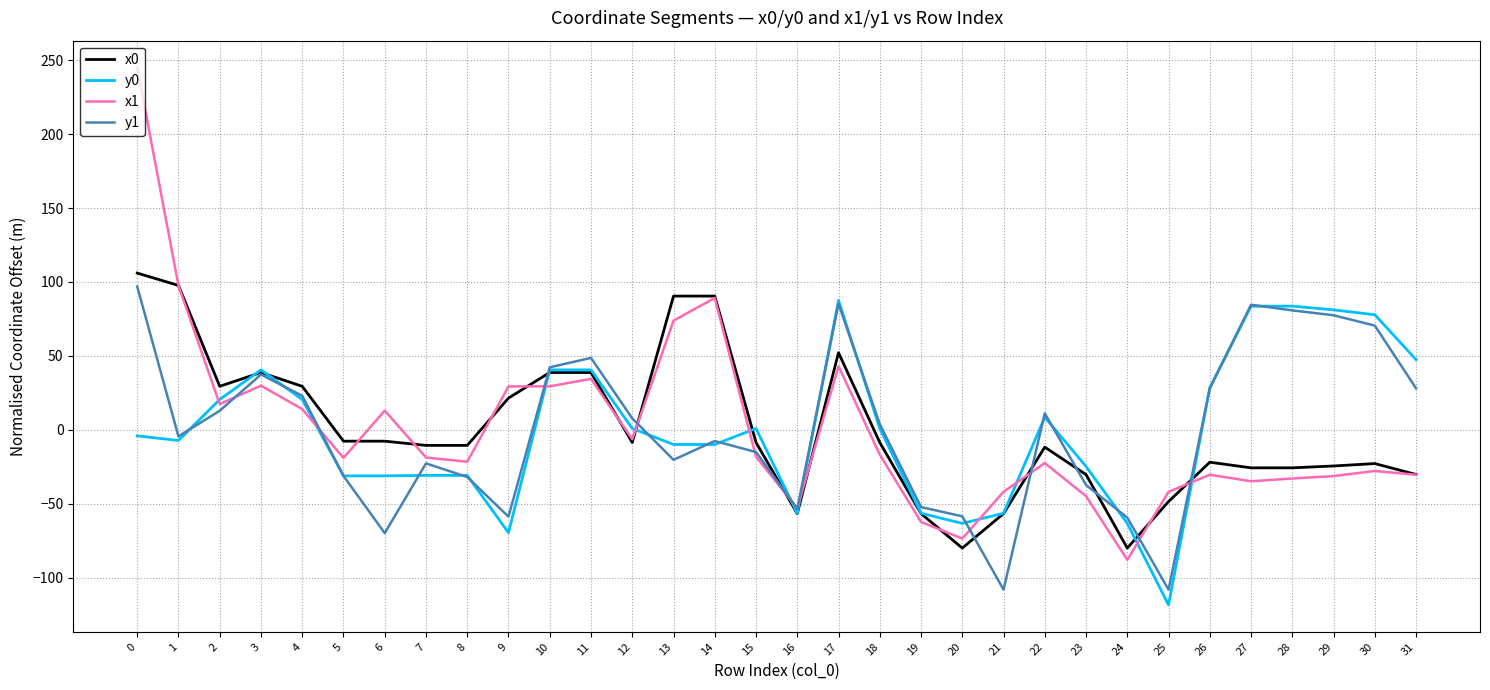

What is the spread (max minus min) of values at 28?

116.6